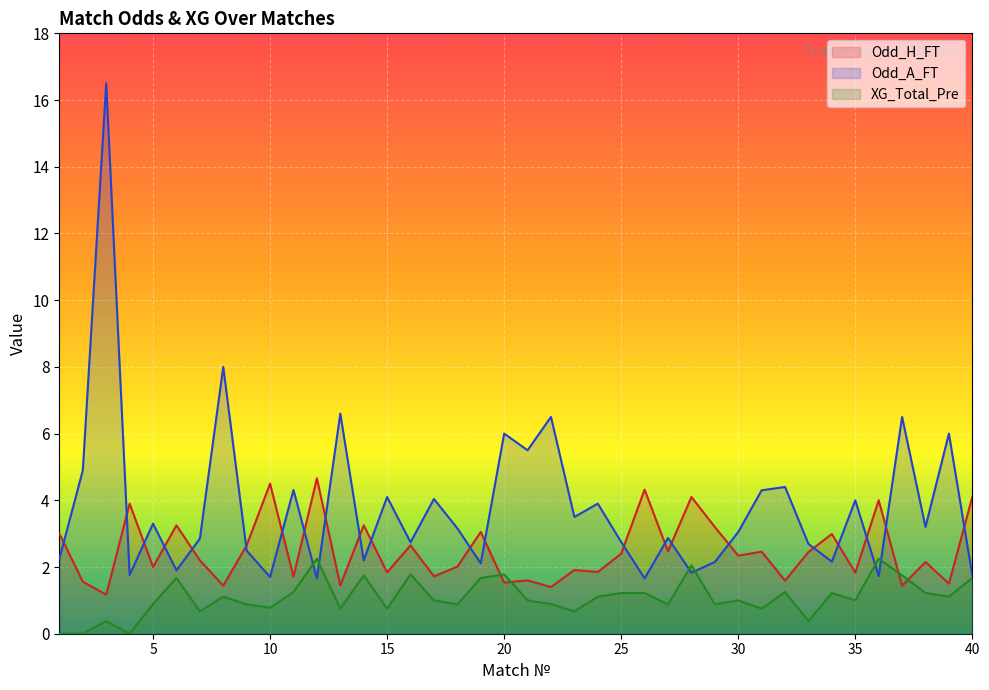

What is the value of the Odd_H_FT point at the 10th from the left?

4.5